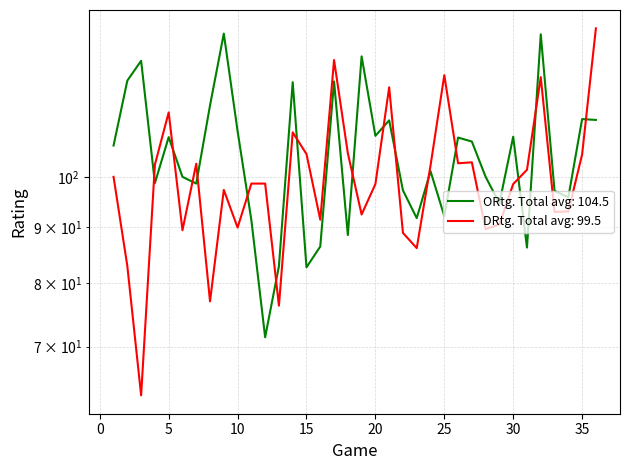

Reading left to right, transcribe all the data shown in this chart.

ORtg: 1=106.8	2=122.4	3=127.6	4=98.7	5=108.7	6=100.0	7=98.6	8=116.2	9=135.1	10=110.1	11=91.3	12=71.4	13=82.9	14=122.0	15=82.7	16=86.4	17=122.2	18=88.5	19=128.8	20=109.0	21=112.6	22=97.2	23=91.7	24=101.2	25=92.1	26=108.6	27=107.7	28=100.0	29=94.6	30=108.8	31=86.2	32=134.9	33=97.1	34=95.8	35=112.9	36=112.7
DRtg: 1=100.0	2=82.9	3=63.2	4=102.6	5=114.5	6=89.4	7=102.8	8=77.0	9=97.3	10=89.9	11=98.6	12=98.6	13=76.3	14=109.8	15=104.9	16=91.4	17=127.8	18=105.1	19=92.4	20=98.5	21=120.7	22=88.9	23=86.1	24=102.4	25=123.8	26=102.9	27=103.1	28=89.6	29=90.5	30=98.5	31=101.5	32=123.3	33=92.9	34=93.0	35=104.8	36=136.6